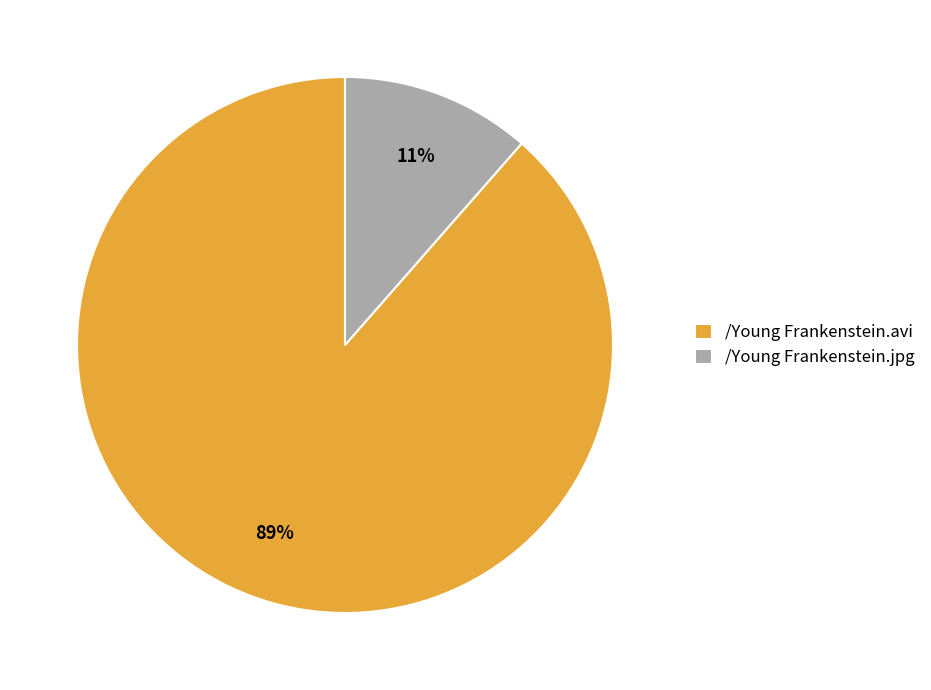

How many slices are in this pie chart?

2